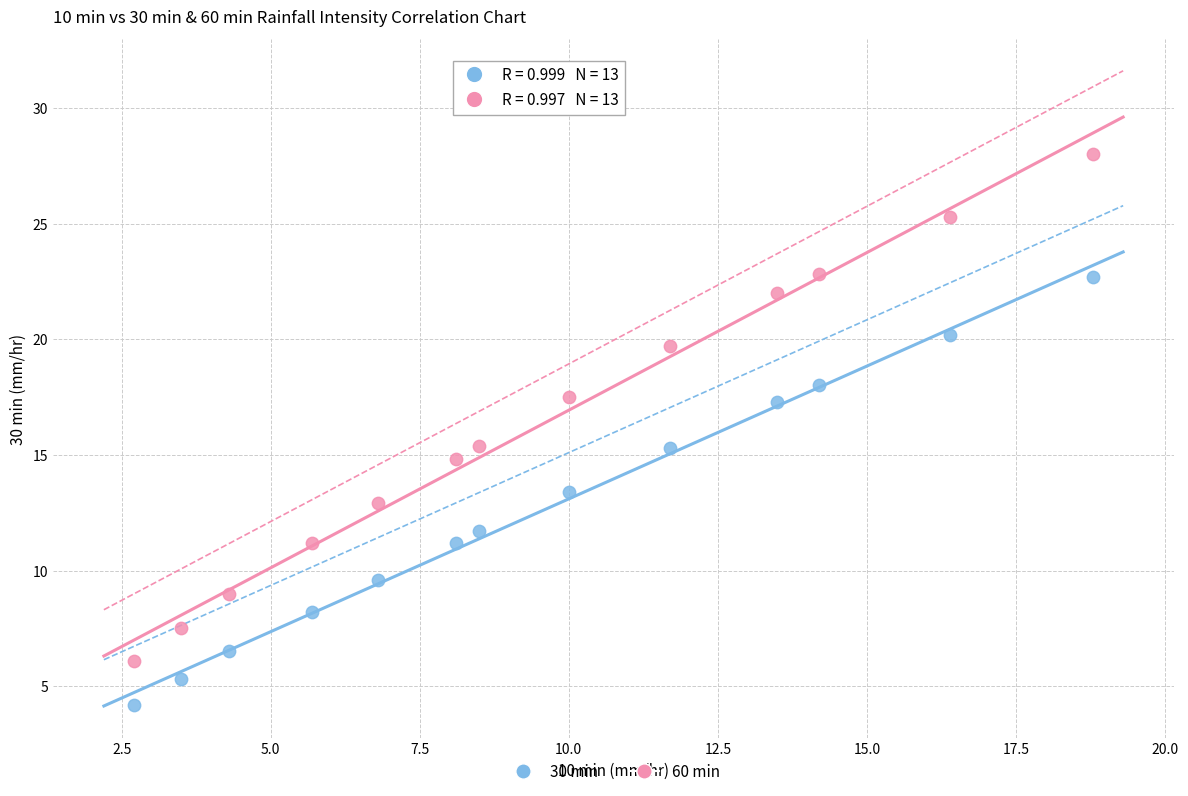

Across all data points, what is the range of Y values (max minus min)?

23.8